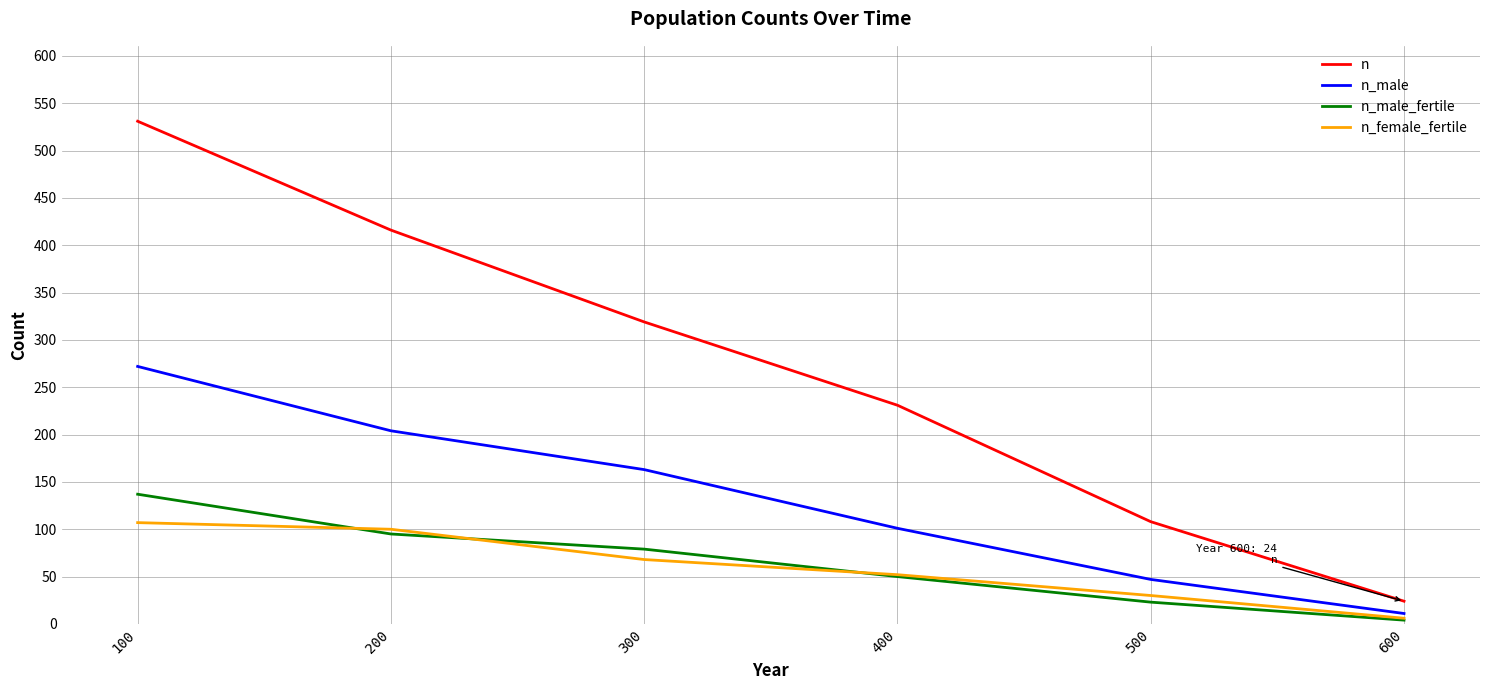

How many values in the n_female_fertile series are below 68?

3